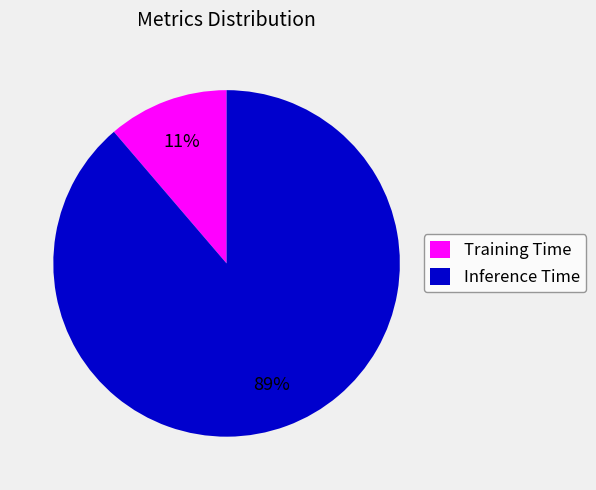

To the nearest percent, what portion does Training Time represent?

11%